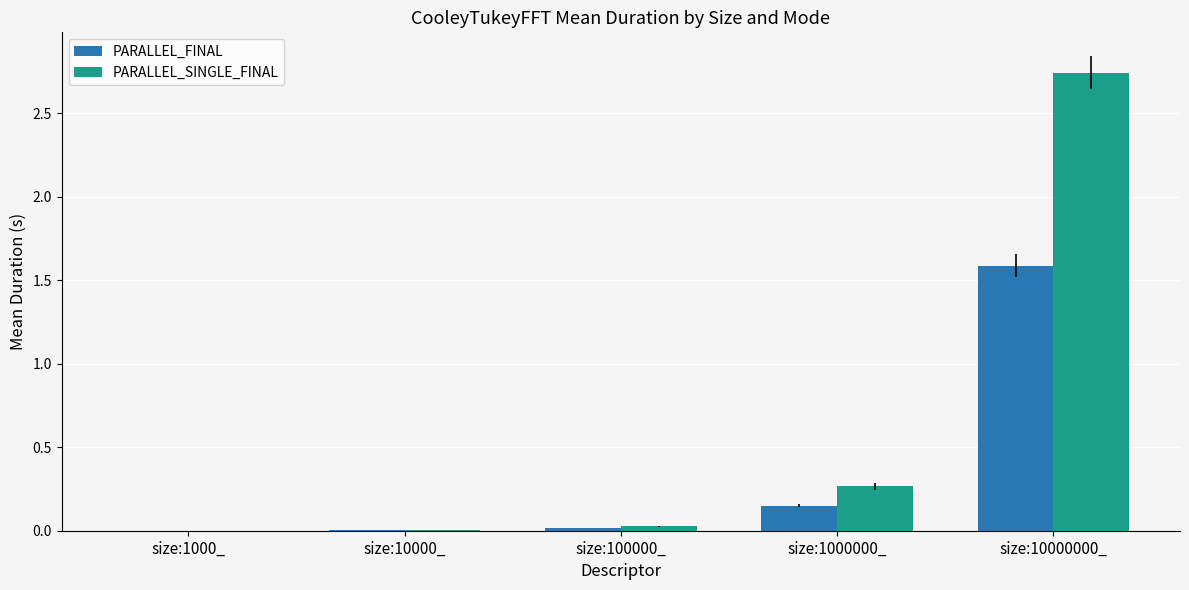

Between size:10000_ and size:1000000_, which series saw the biggest shift?

PARALLEL_SINGLE_FINAL